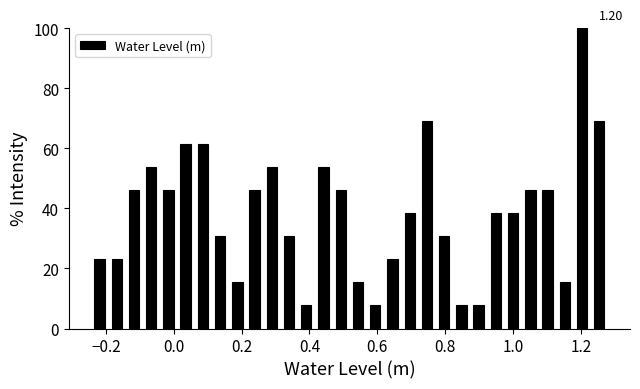

Read against the x-axis, roughly where is the centre of the tallest bar?

1.20